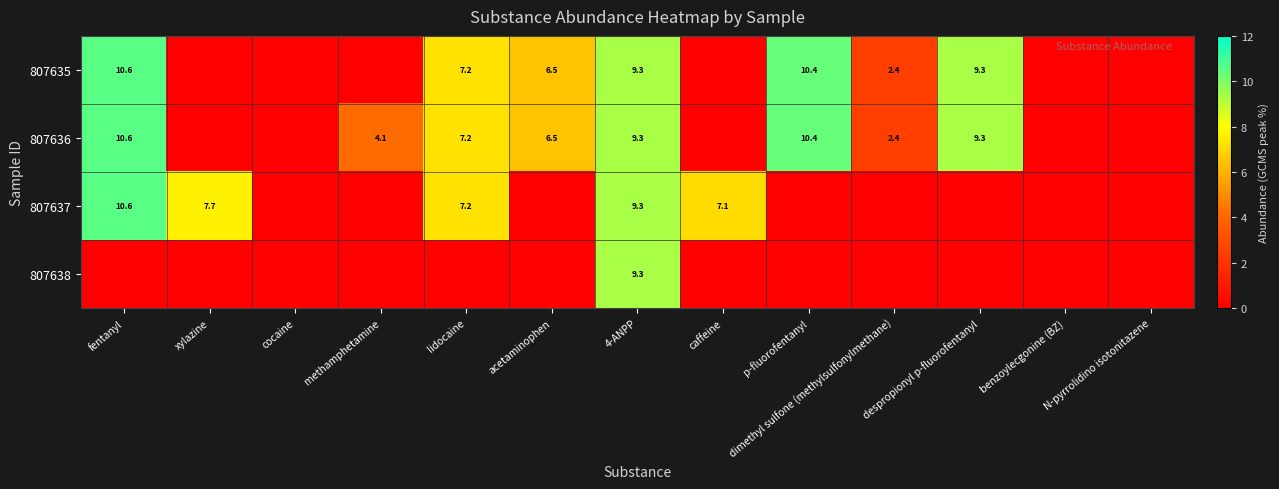

What is the spread (max minus min) of values at lidocaine?

7.2